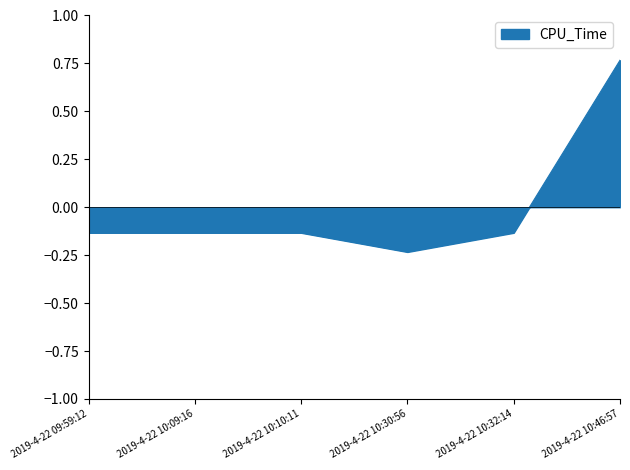

Where does the data first go above 0?

2019-4-22 10:46:57